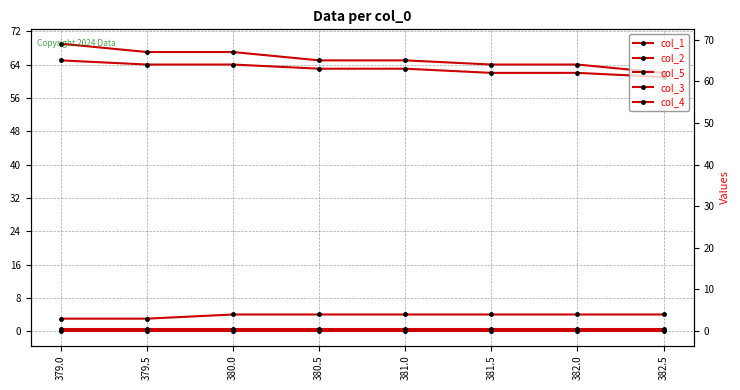

How many distinct data groups are displayed?

5